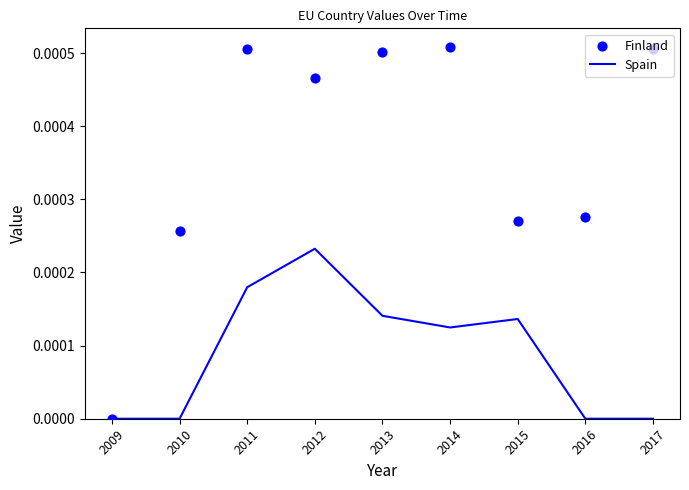

Which series contains the highest Y value?

Finland